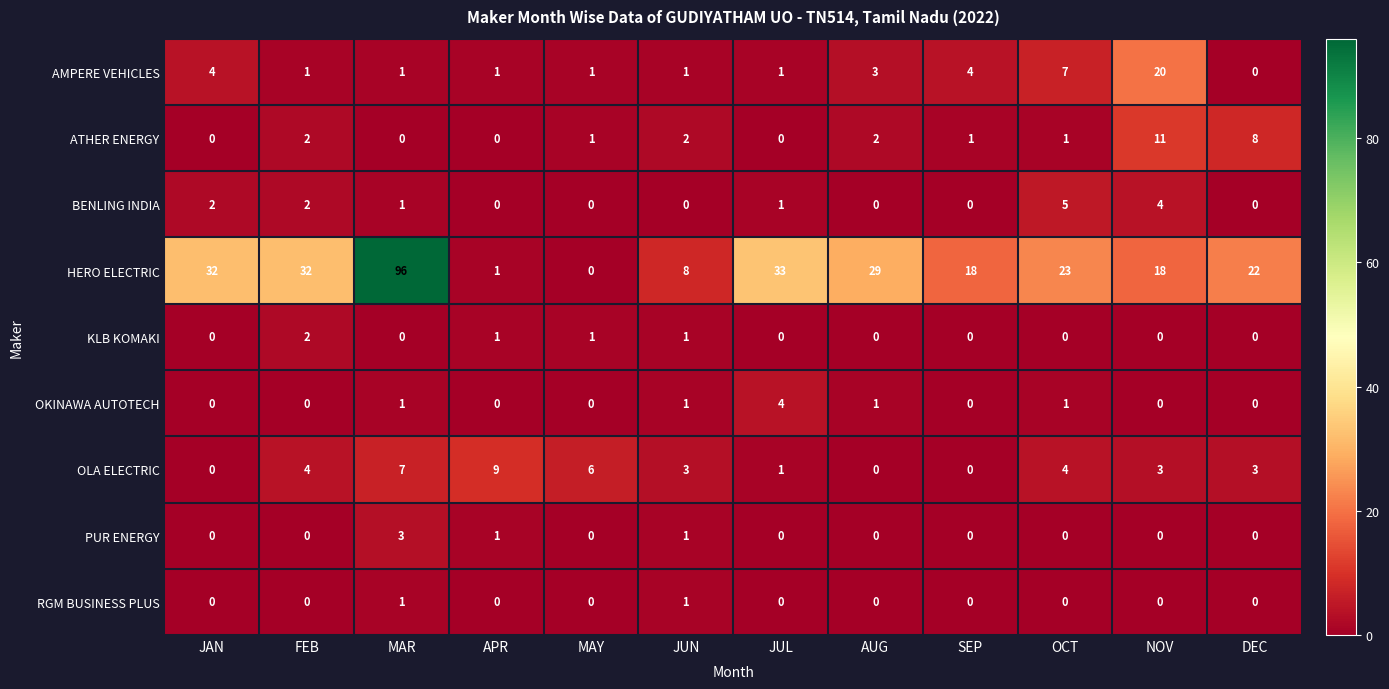

What is the maximum value shown in the chart?

96